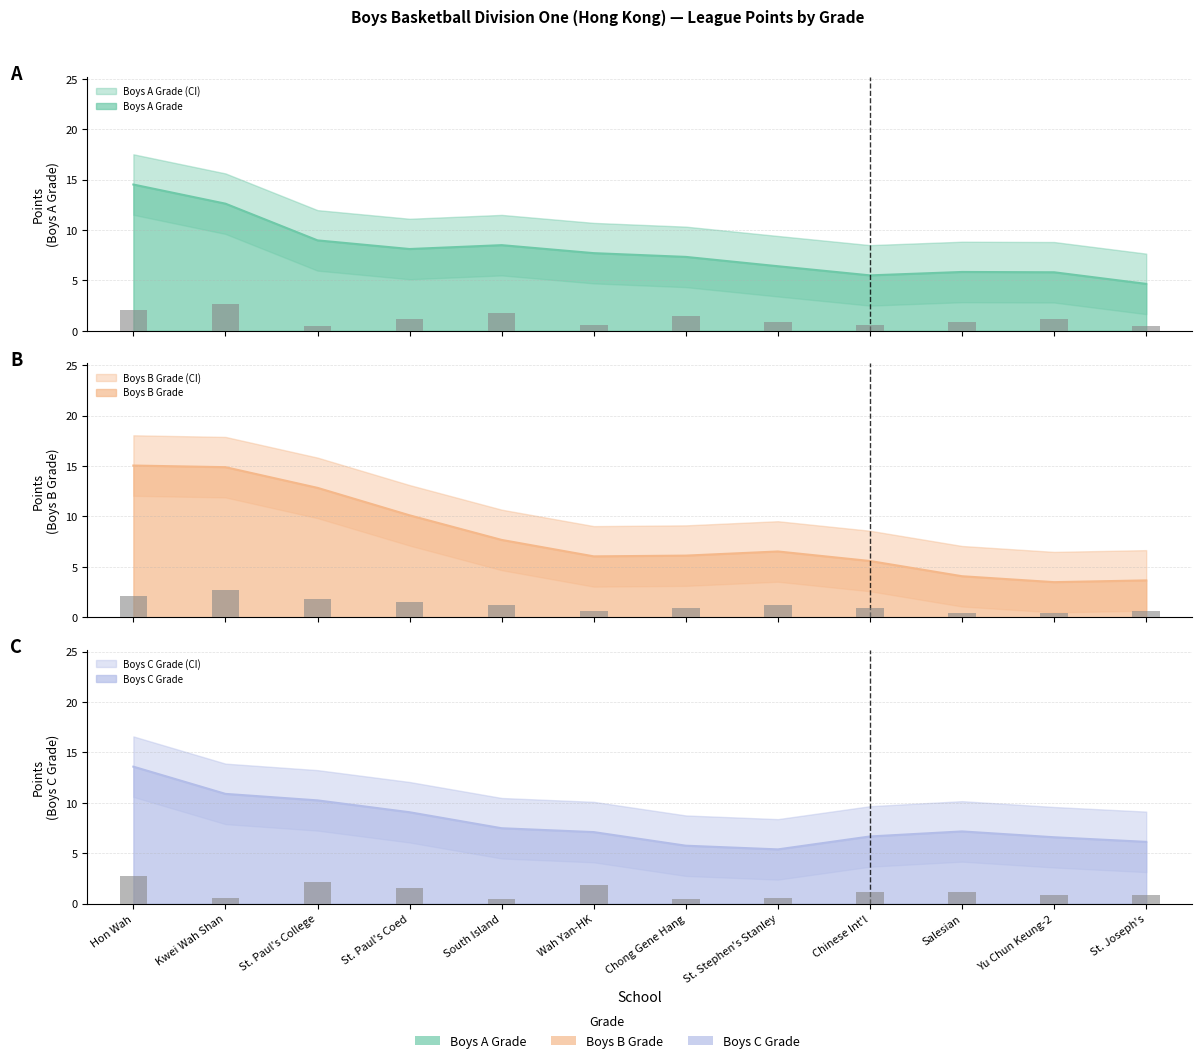

What is the sum of the Boys C Grade values at Chong Gene Hang and Hon Wah?

3.1